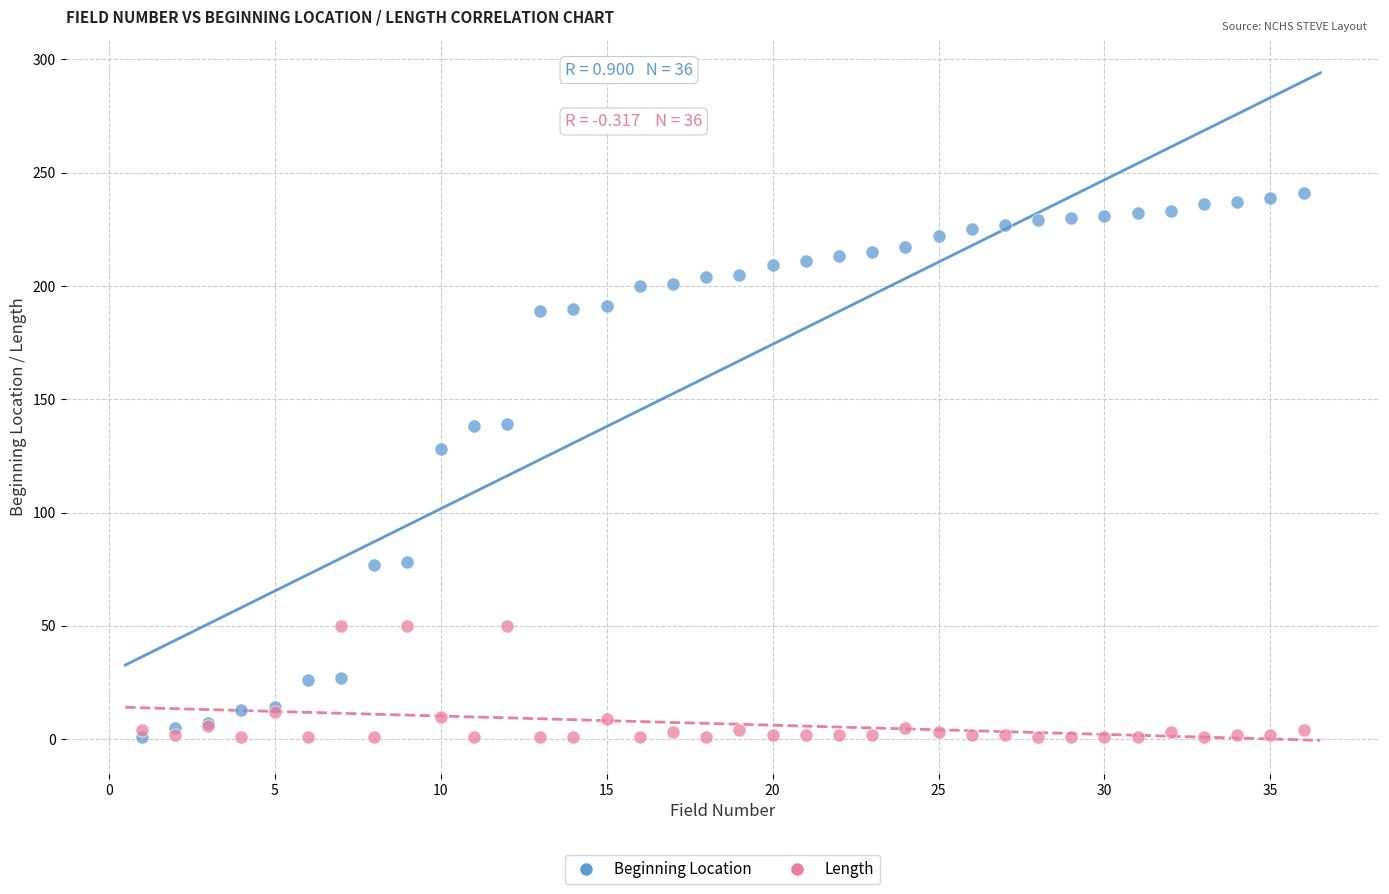

In the Beginning Location series, what Y value is closest to 121?

128